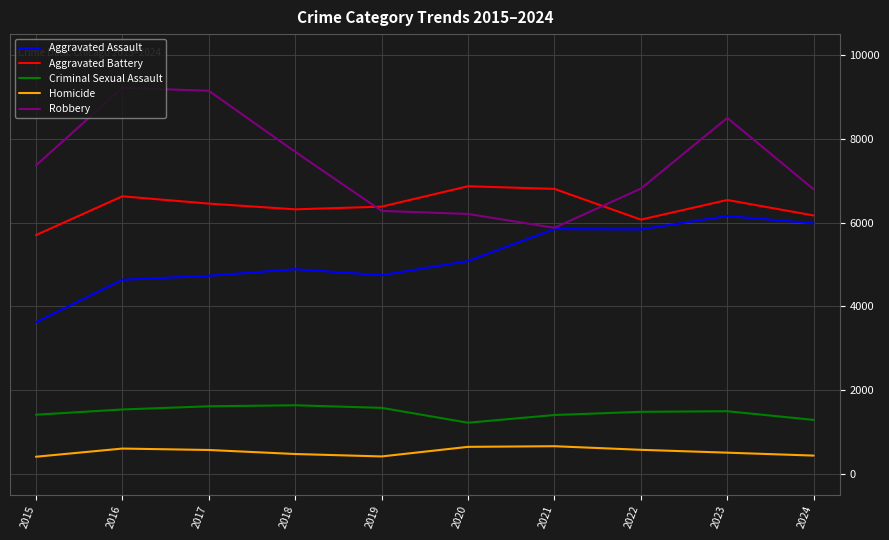

What is the sum of all Aggravated Assault values?

51525